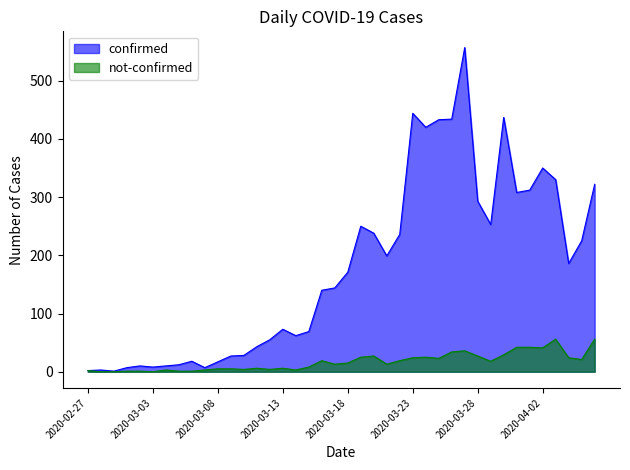

What is the spread (max minus min) of values at 2020-03-05?

11